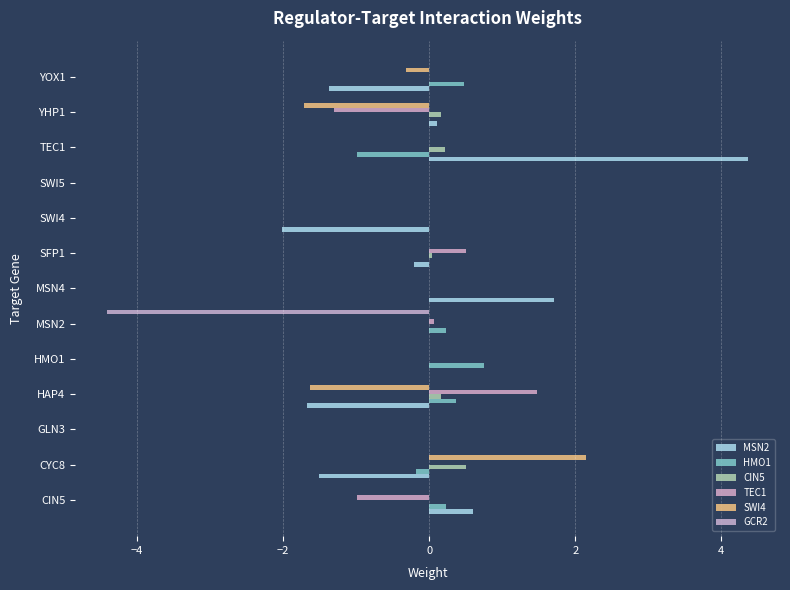

Count the number of categories in the chart.

13